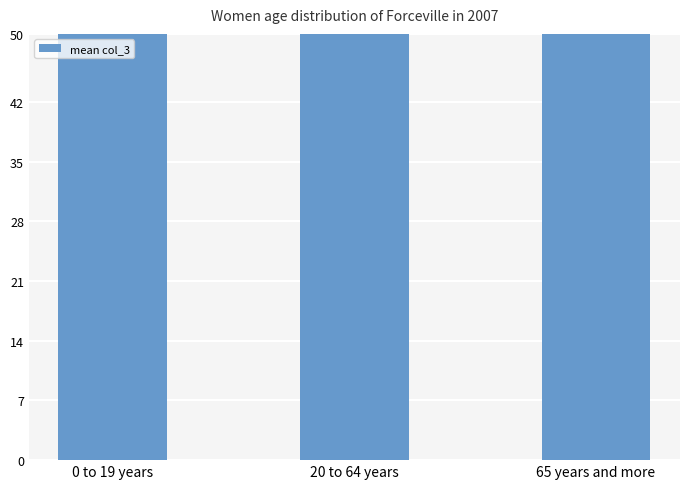

Read the value at 65 years and more.

297.7